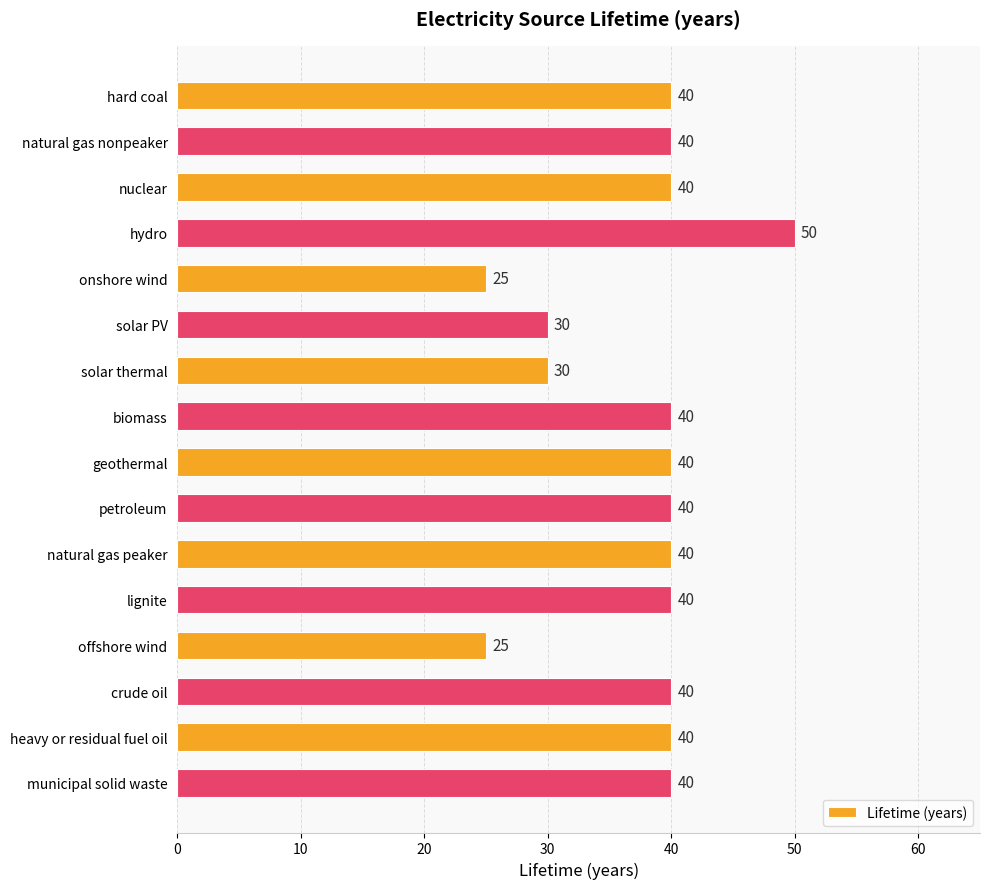

Which category has the highest value across all series?

hydro